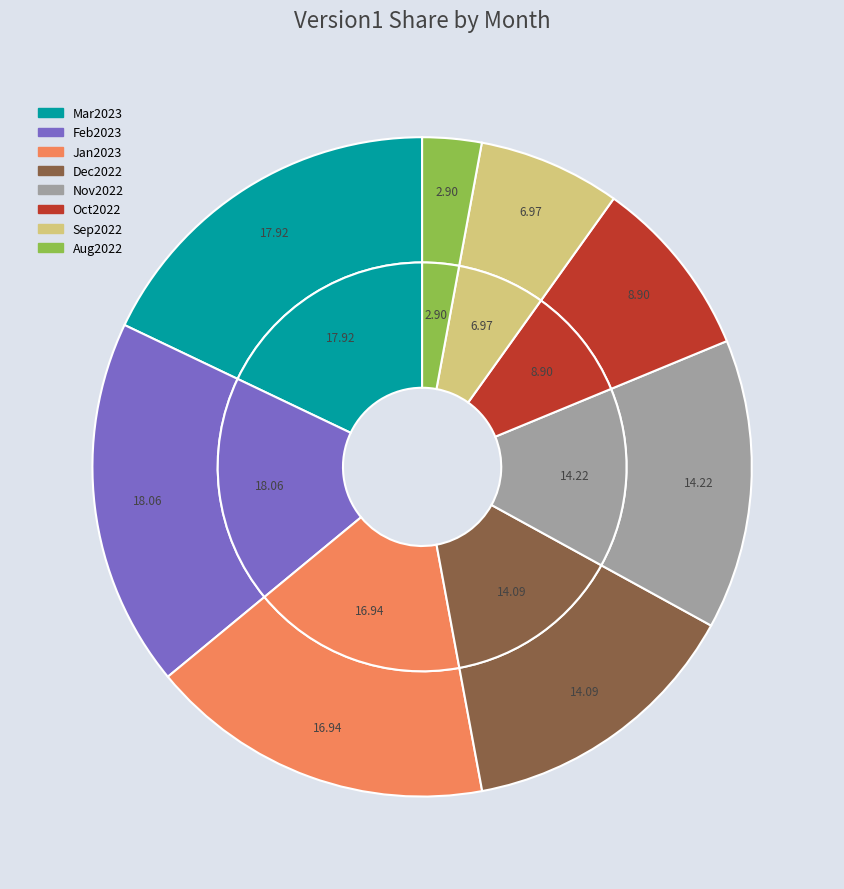

Is Mar2023 the majority of the pie?

No